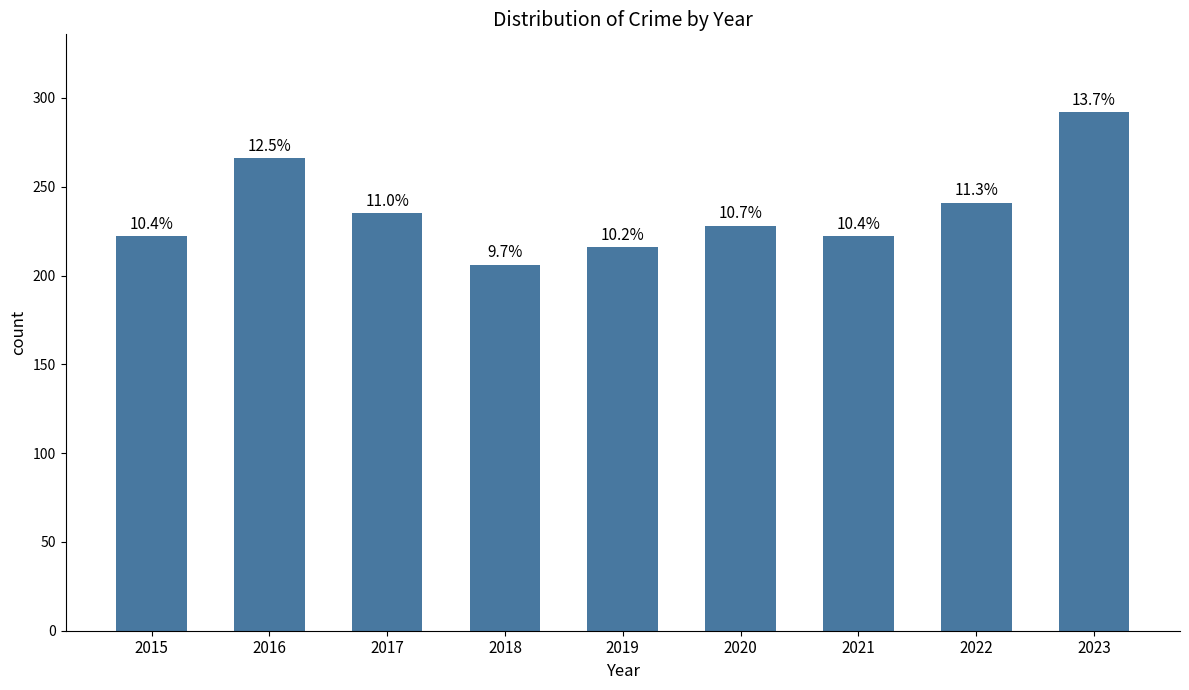

Between 2023 and 2017, which is larger?

2023